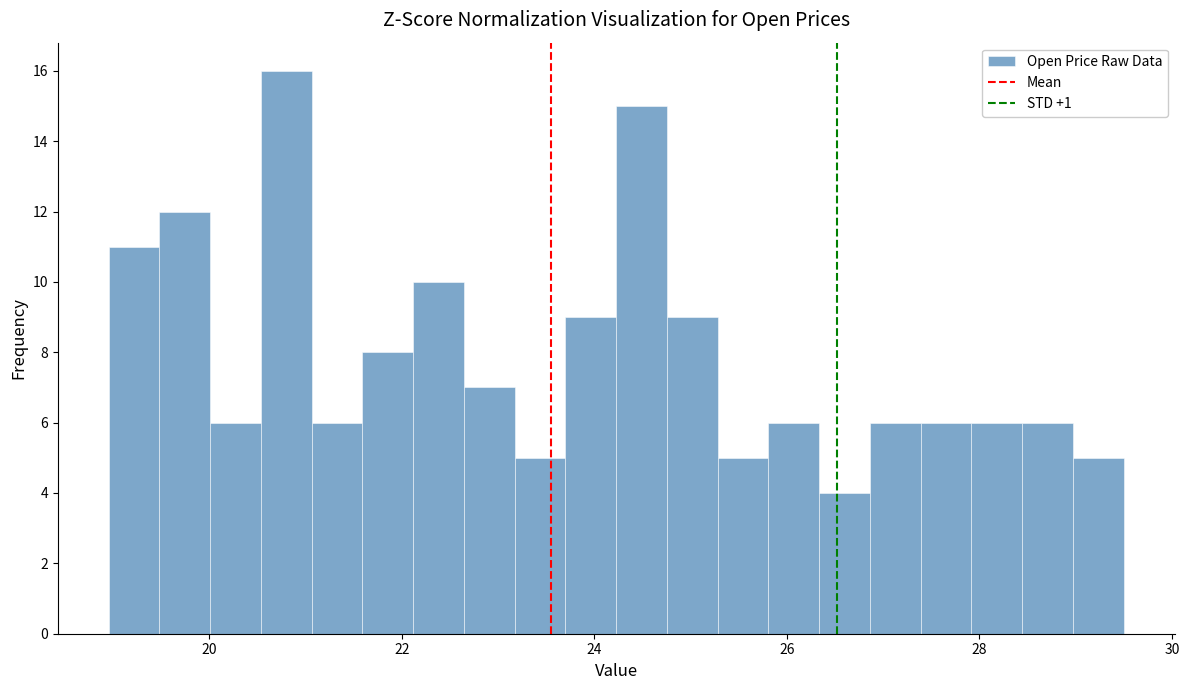

Read against the x-axis, roughly where is the centre of the tallest bar?

20.8